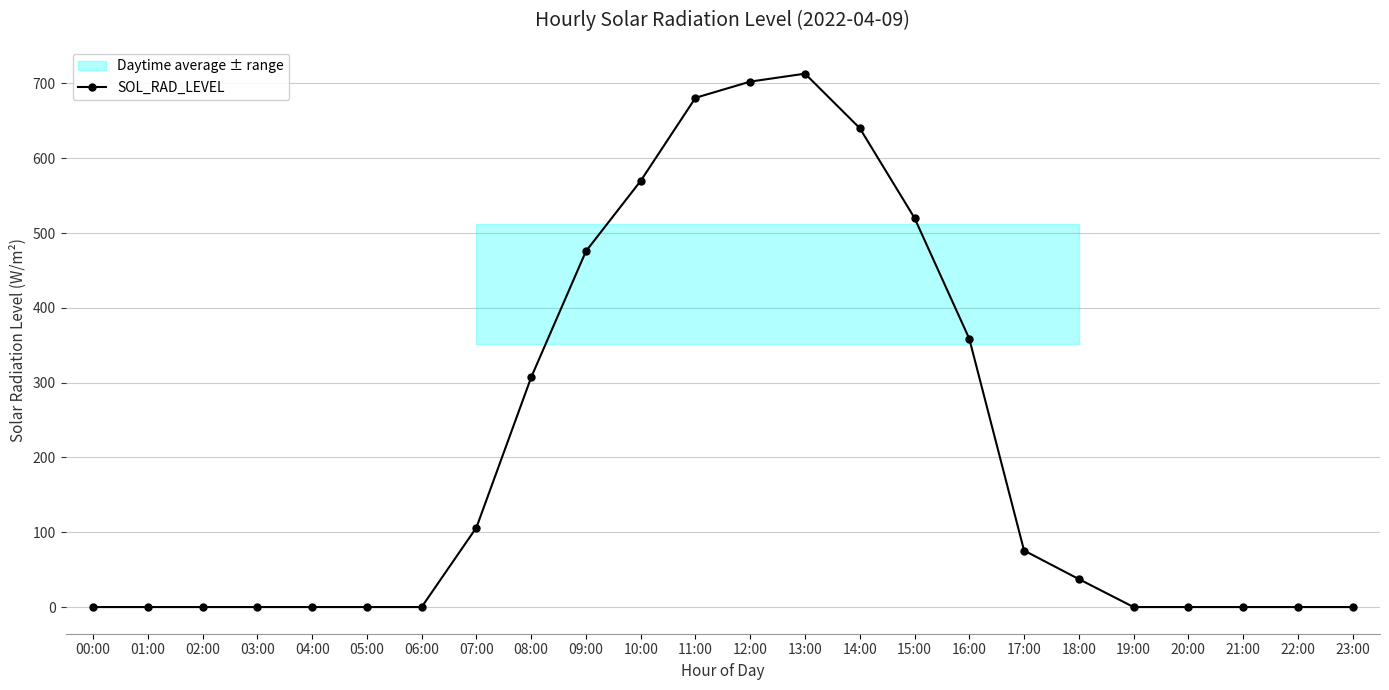

List the labels in order of value, largest first.

13:00, 12:00, 11:00, 14:00, 10:00, 15:00, 09:00, 16:00, 08:00, 07:00, 17:00, 18:00, 00:00, 01:00, 02:00, 03:00, 04:00, 05:00, 06:00, 19:00, 20:00, 21:00, 22:00, 23:00